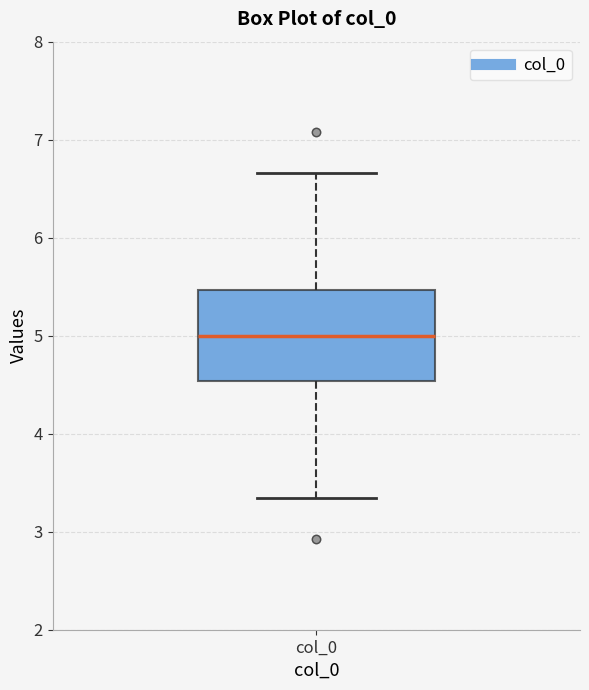

Read this box plot against the y-axis: the position of the median line, the range covered by the box, and the ends of both whiskers. The values are not printed on the chart, so give them approximately, as read against the axis.

median 5.0, box 4.5 to 5.5, whiskers 3.3 to 6.7